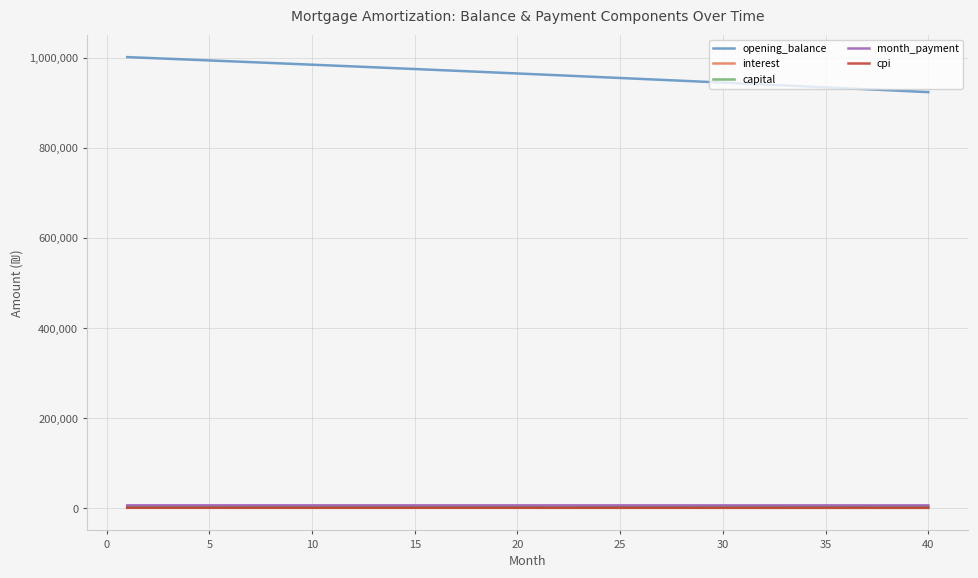

What is the sum of all cpi values?

57611.7